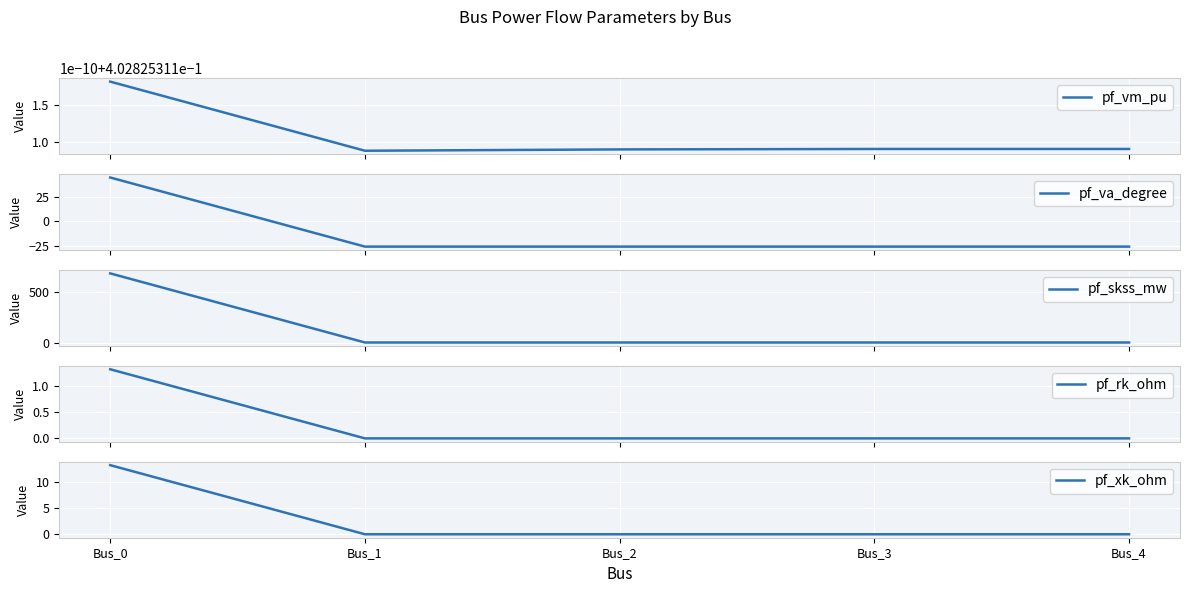

Between which two adjacent categories do pf_xk_ohm and pf_vm_pu first intersect?

Bus_0 and Bus_1